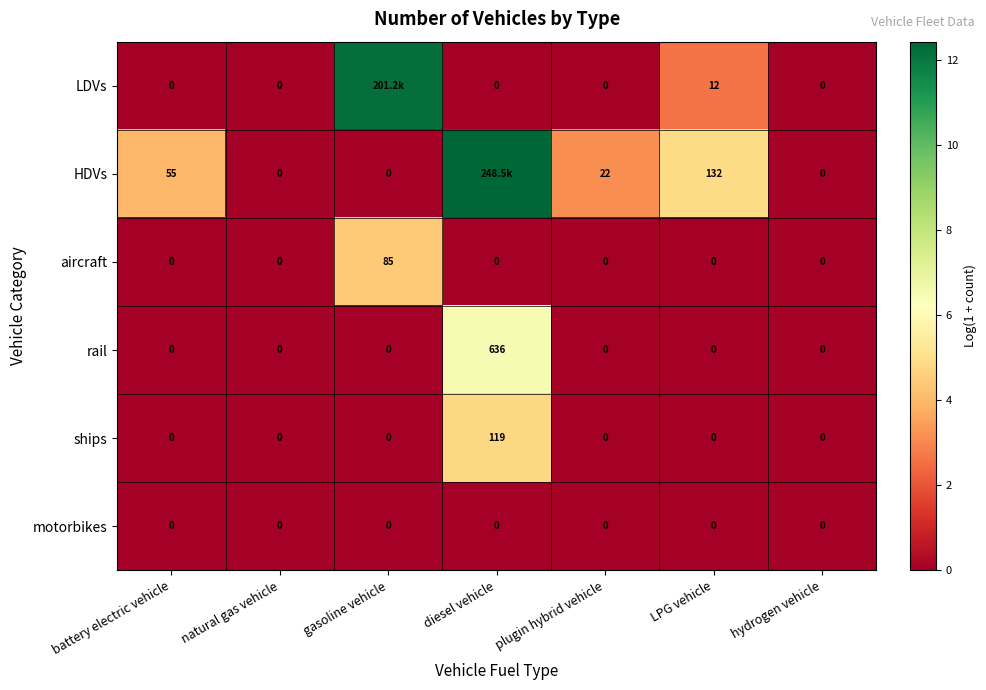

Is the value of motorbikes at plugin hybrid vehicle greater than the value of HDVs at LPG vehicle?

No